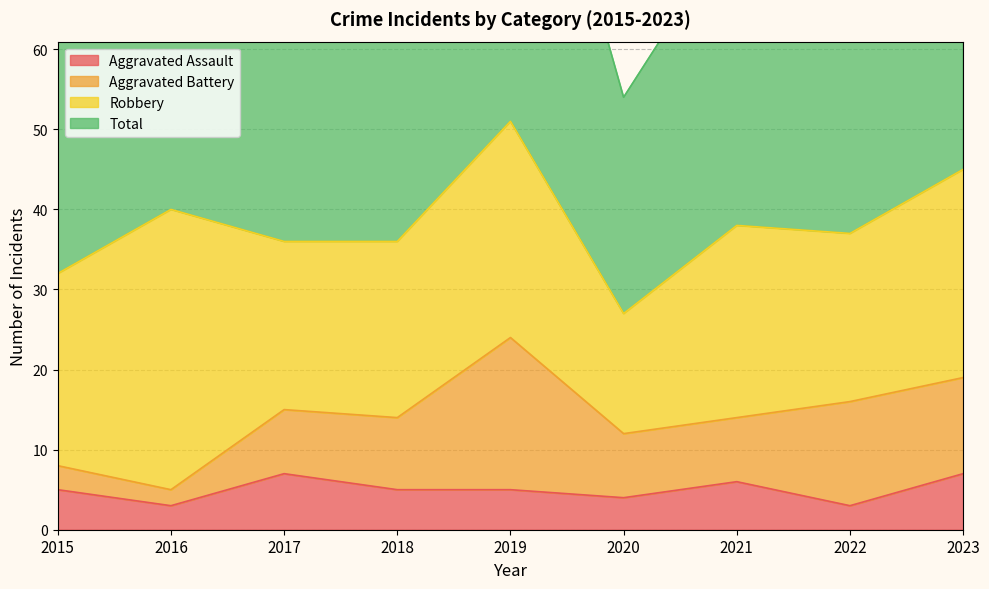

The Aggravated Assault series shows 6 at 2021. True or false?

True